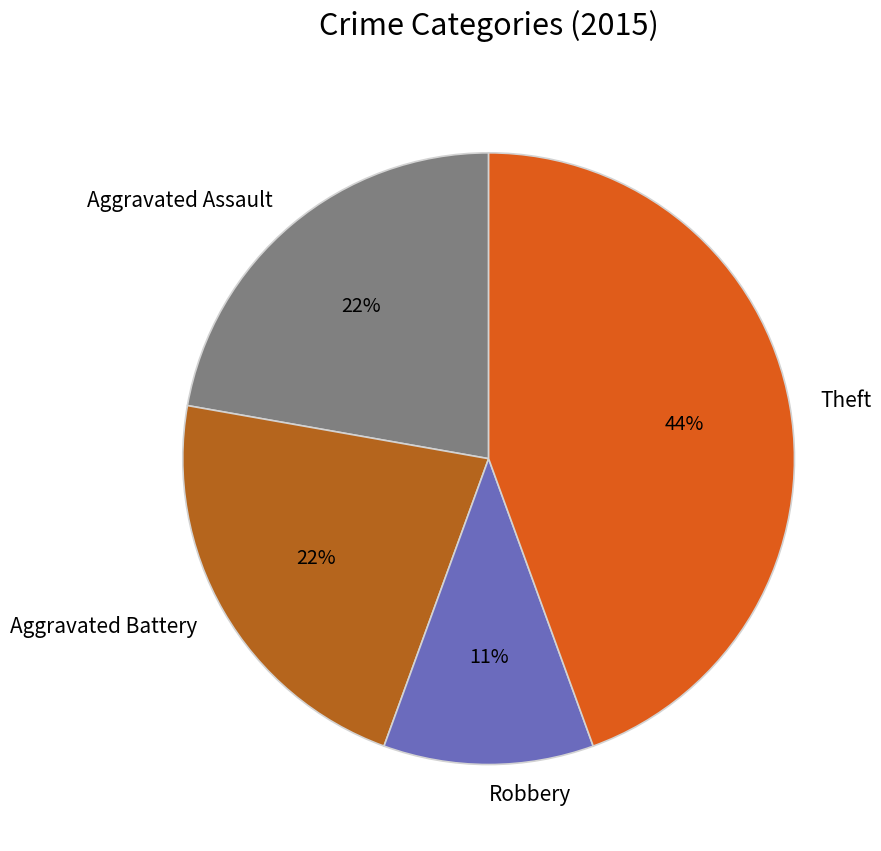

Is it true that Robbery is 1% of the pie?

False